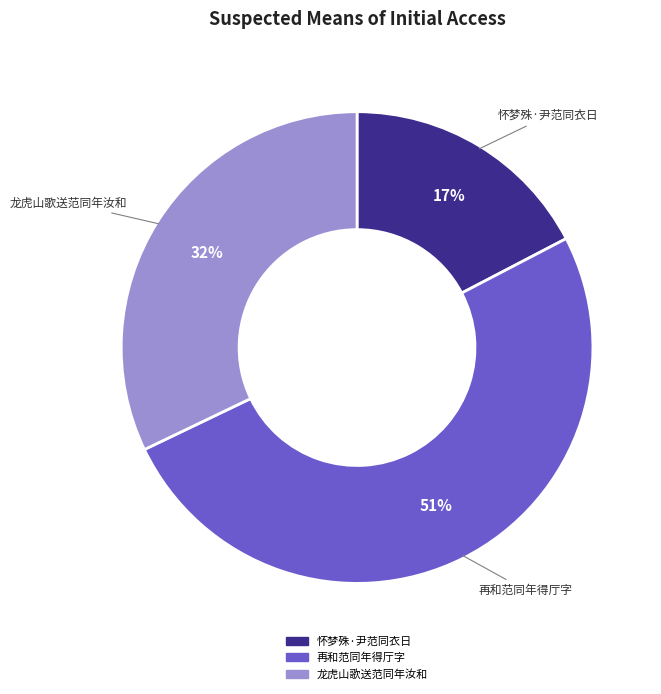

Which slice is the smallest?

怀梦殊·尹范同衣日